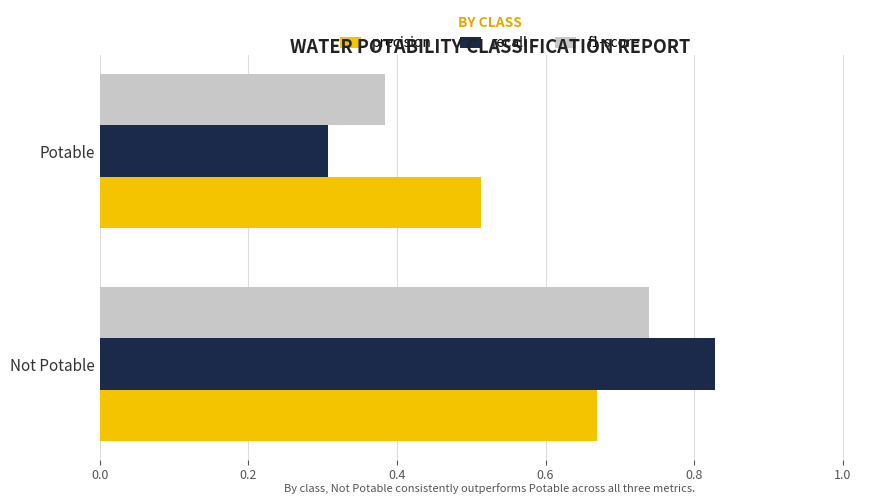

List the series in order of their peak value, highest first.

recall, f1-score, precision